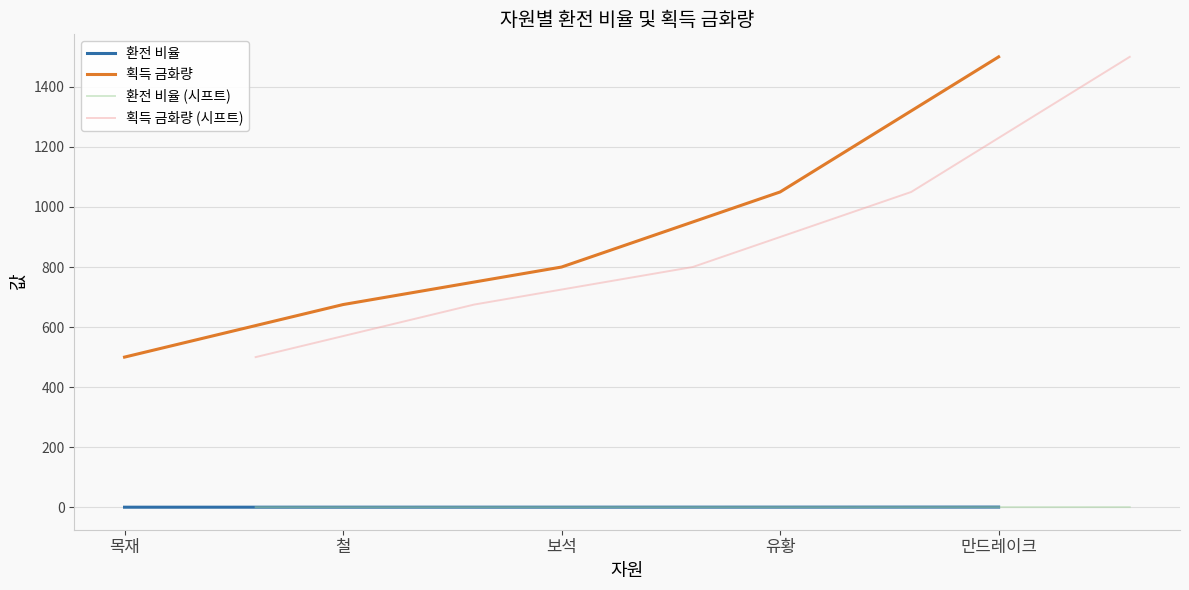

True or false: 획득 금화량 (시프트) and 획득 금화량 intersect in this chart.

False